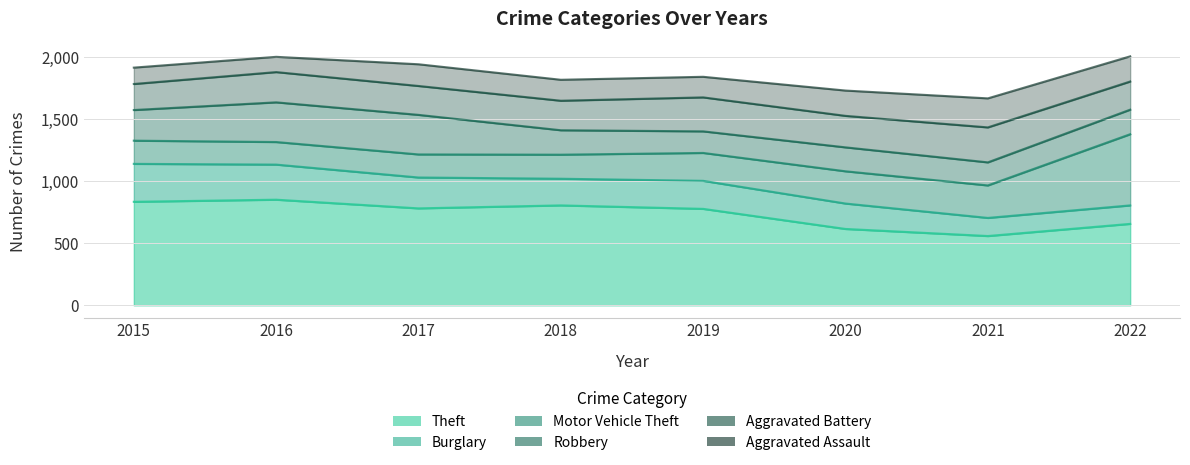

Does the chart display data point markers on the line(s)?

No